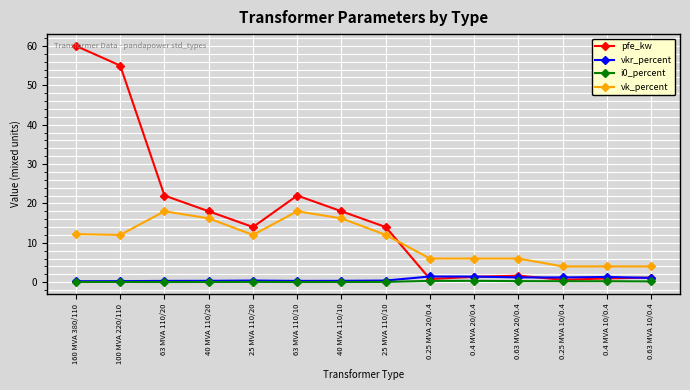

True or false: i0_percent and vk_percent intersect in this chart.

False